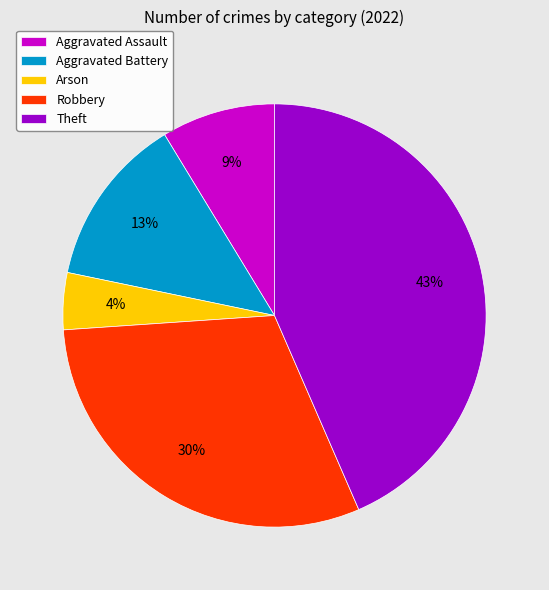

What is the ratio of the value at Robbery to the value at Theft?

0.7